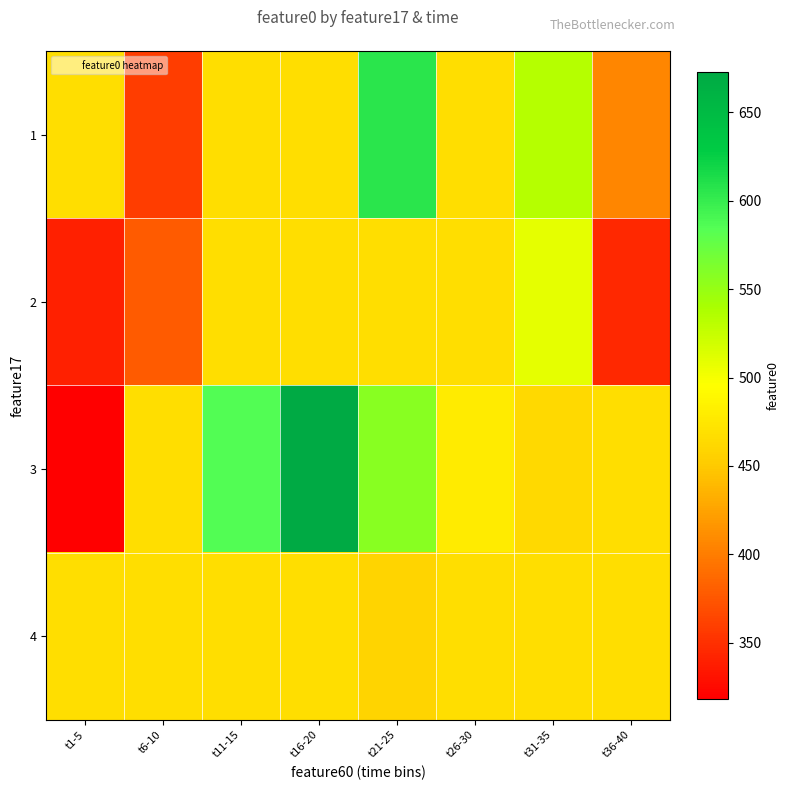

Which label corresponds to the largest value in the chart?

t16-20